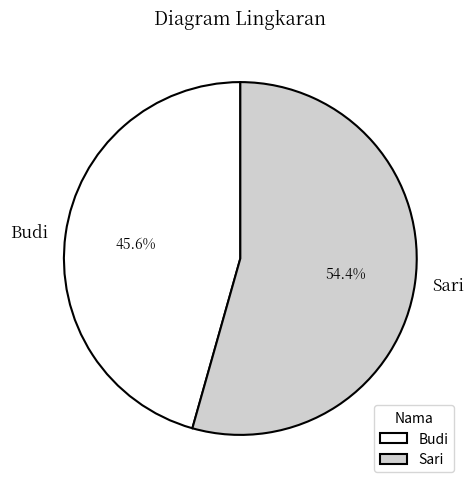

Does Sari account for over 50% of the chart?

Yes